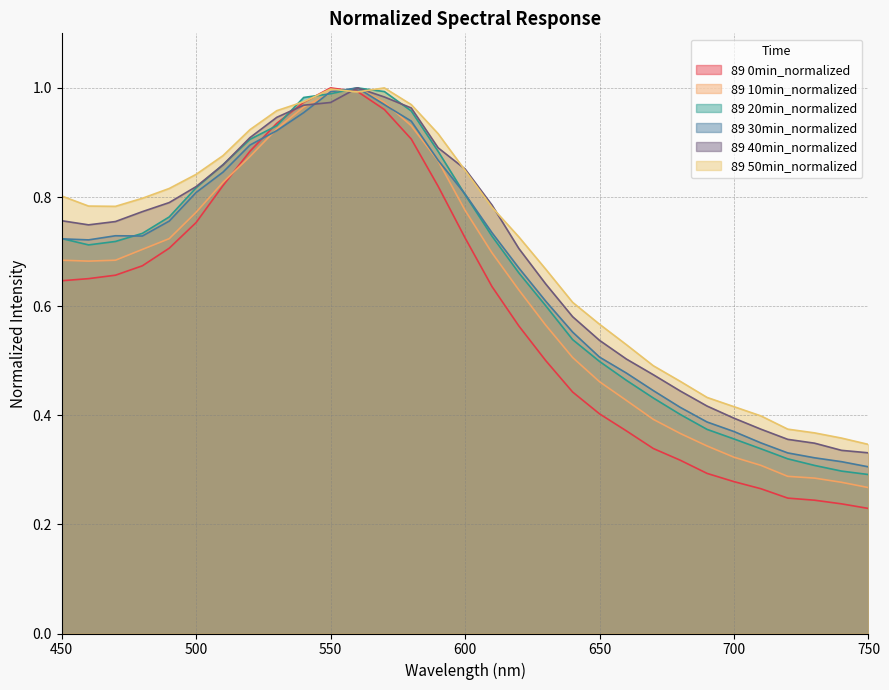

What is the value of the 89 0min_normalized point at the 22nd from the left?

0.4